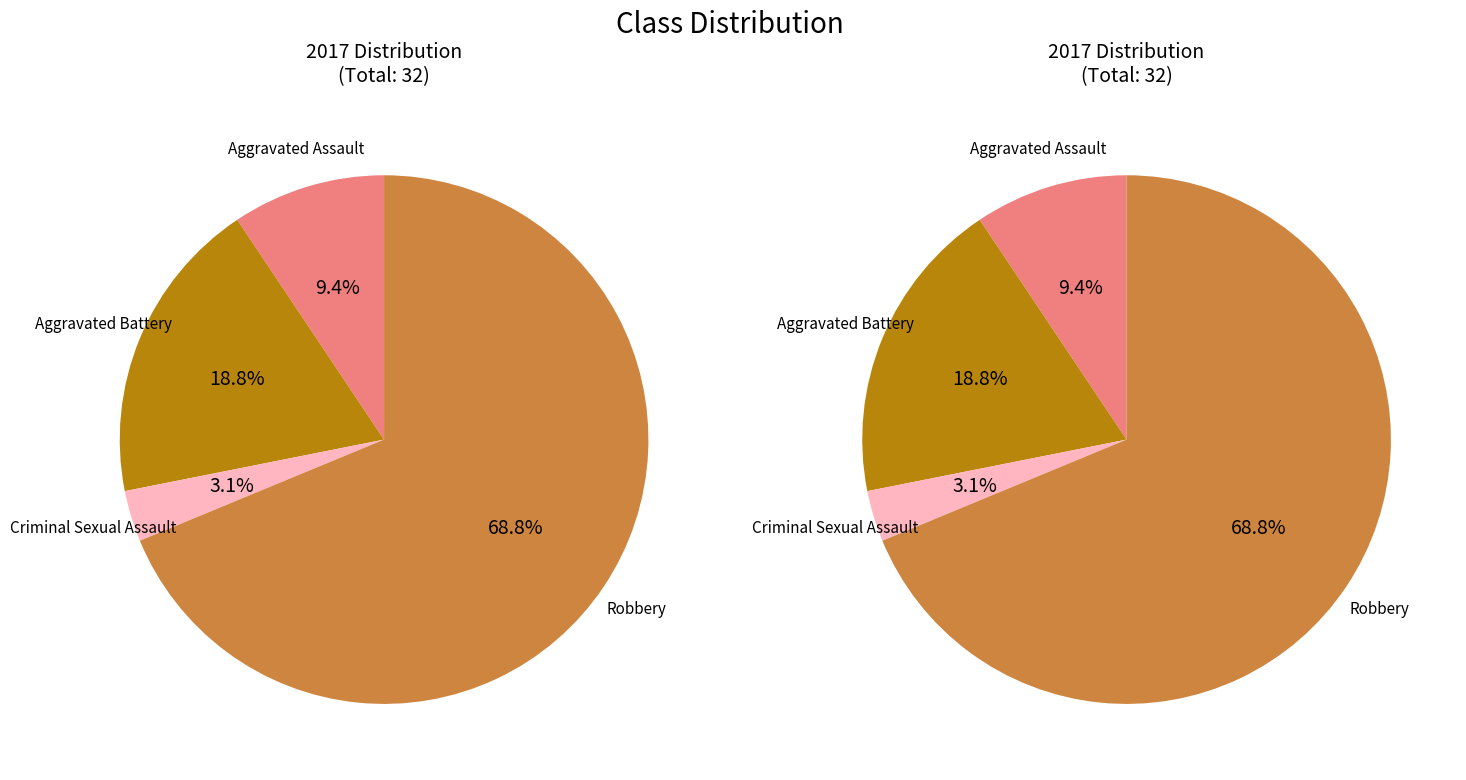

What percentage is the Aggravated Battery slice, to the nearest percent?

19%